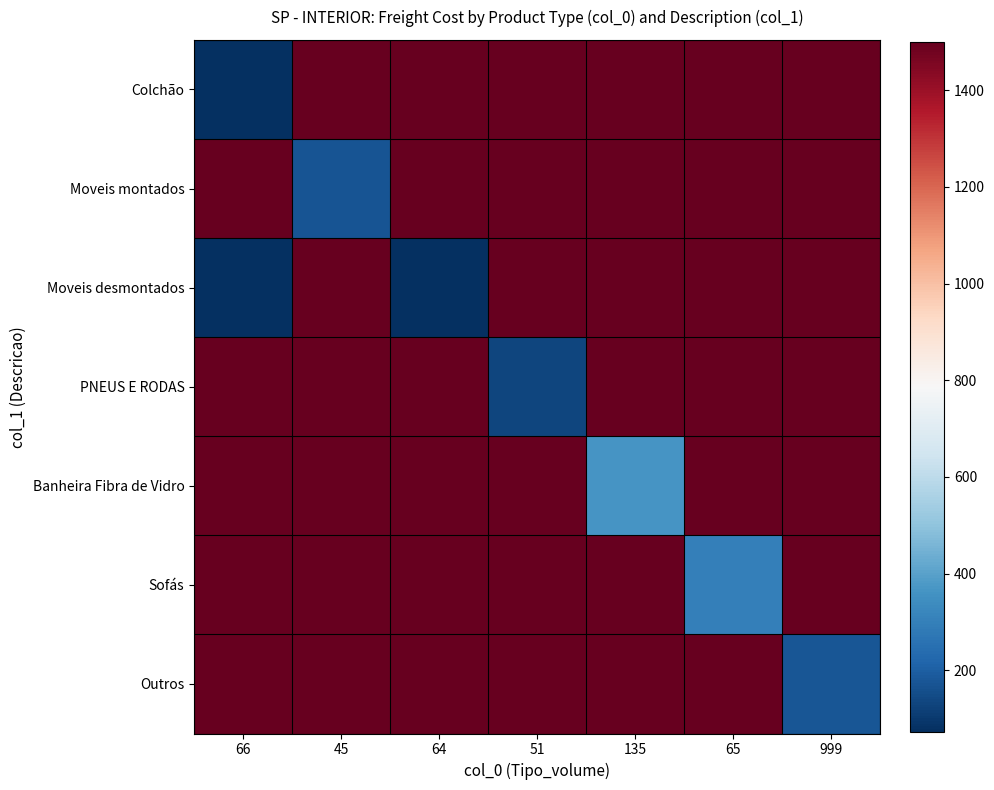

At which category is the sum across all series the highest?

135